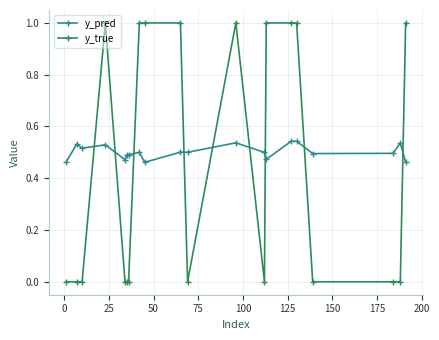

How many intersections are there between y_pred and y_true?

9